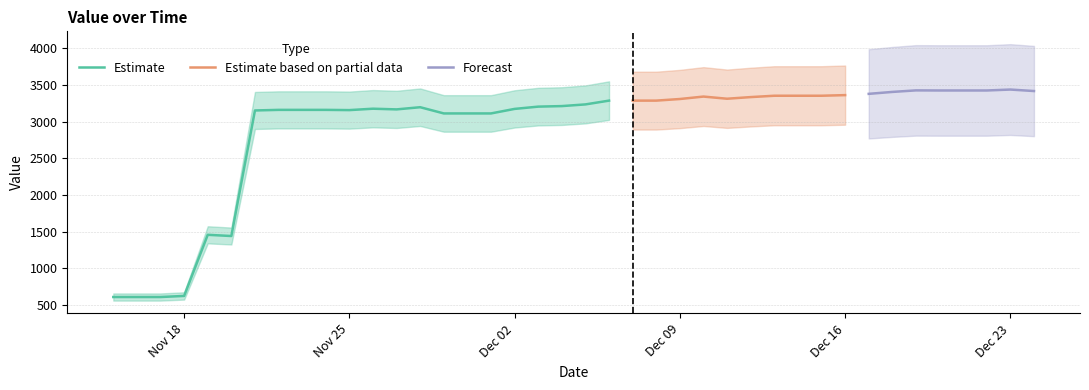

The chart shows a value of 868.7 at 18-11-2019. True or false?

False